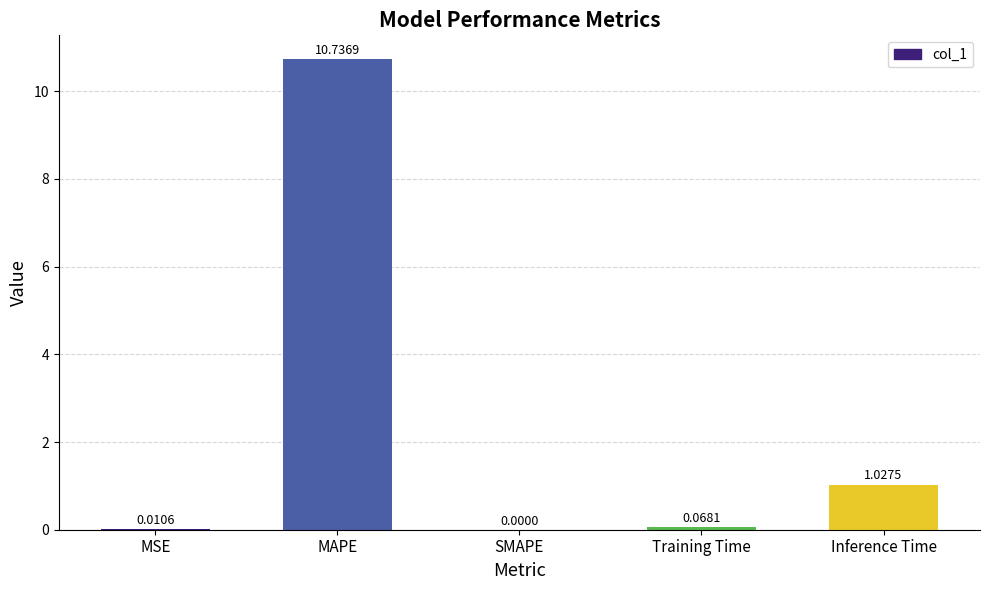

What is the average value?

2.4